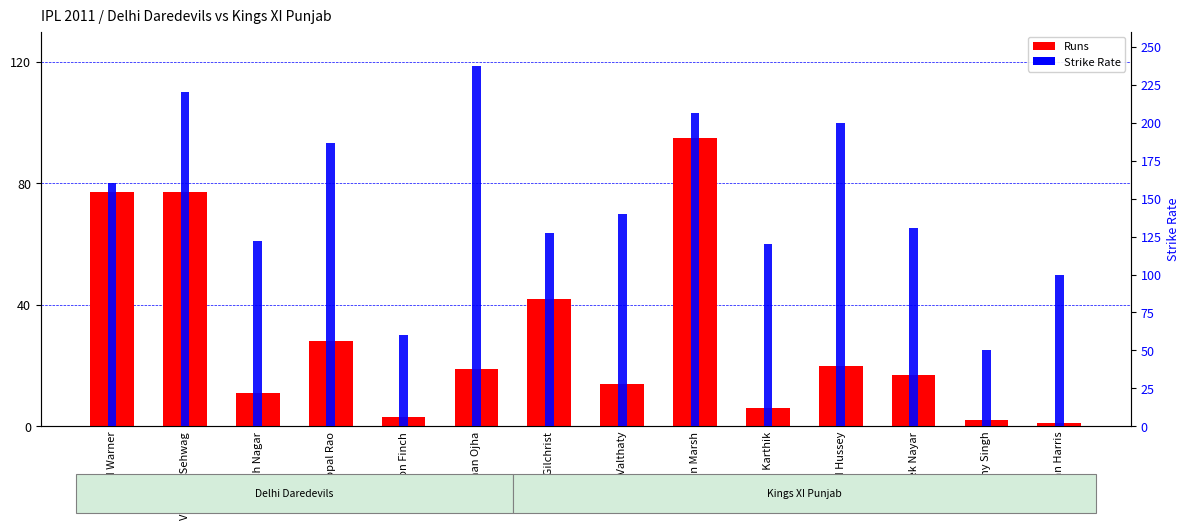

How many data points in Runs are above 19?

6